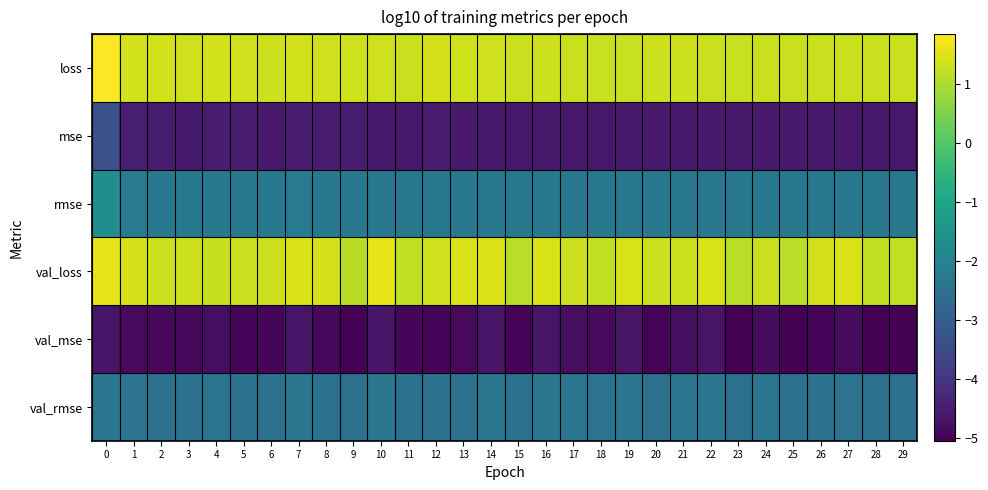

Rank the series at 29 from highest to lowest value.

loss, val_loss, rmse, val_rmse, mse, val_mse